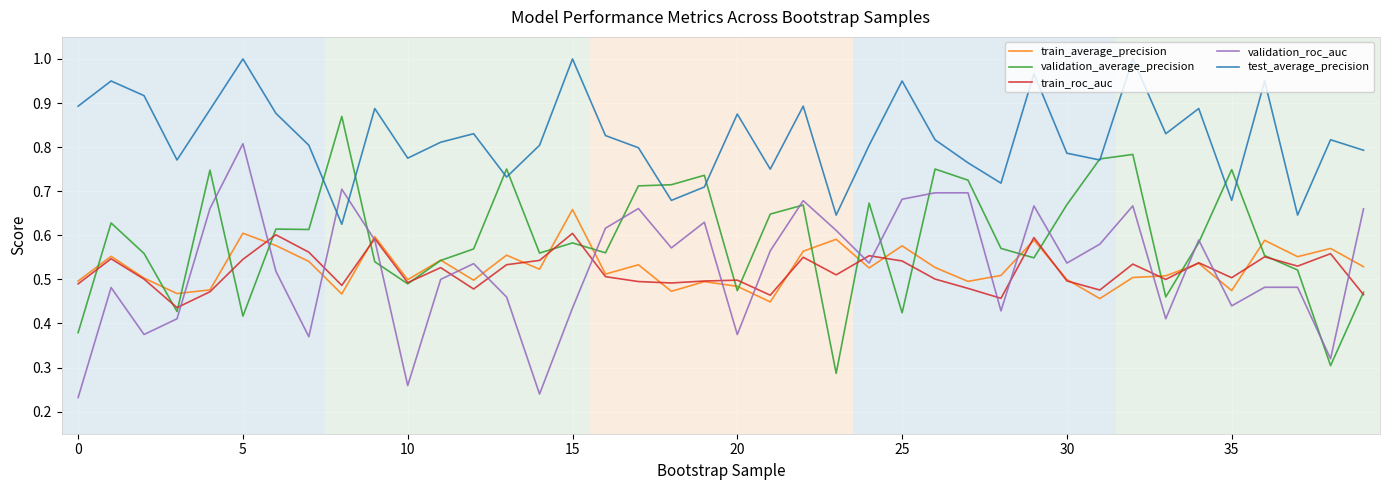

Rank the series by their maximum value, from lowest to highest.

train_roc_auc, train_average_precision, validation_roc_auc, validation_average_precision, test_average_precision